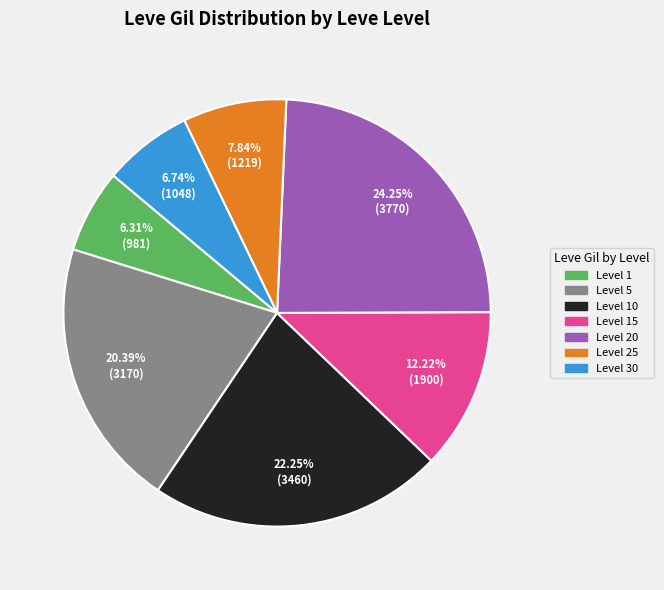

Is there any slice that represents more than half of the pie?

No